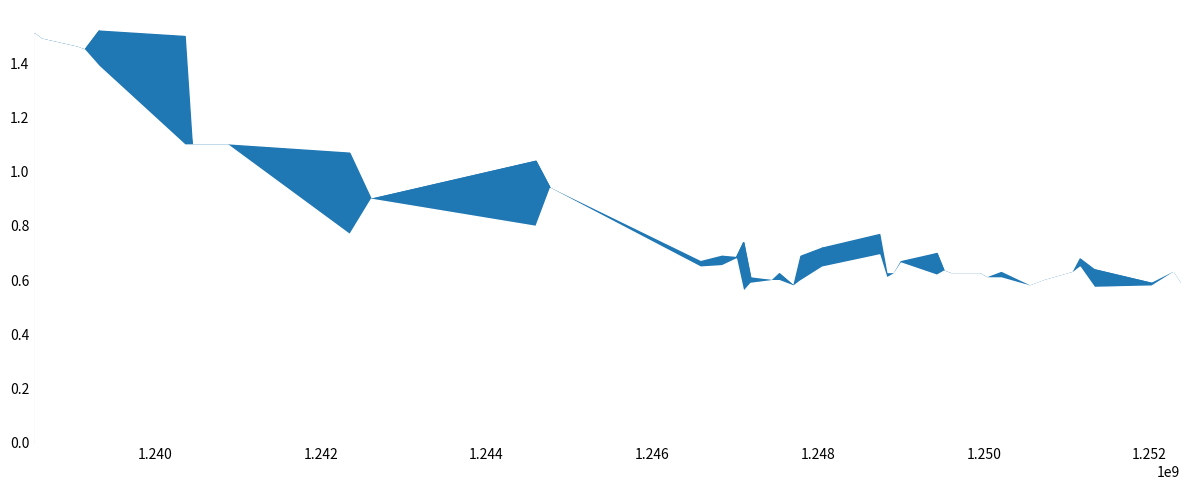

Which series has the largest total across all categories?

timestamp